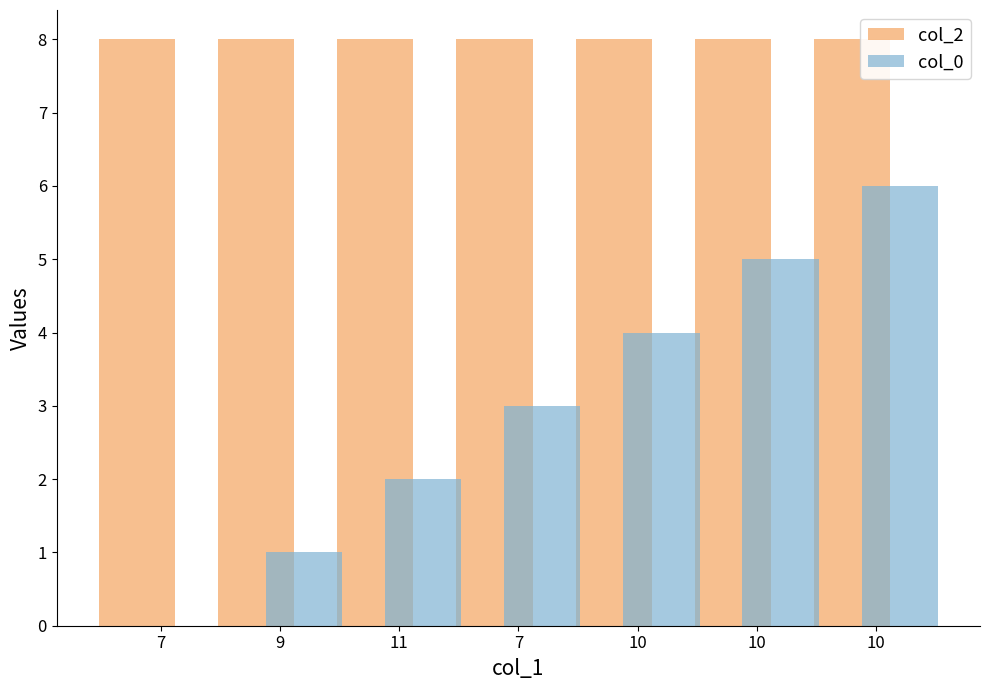

Does the chart contain stacked bars?

No